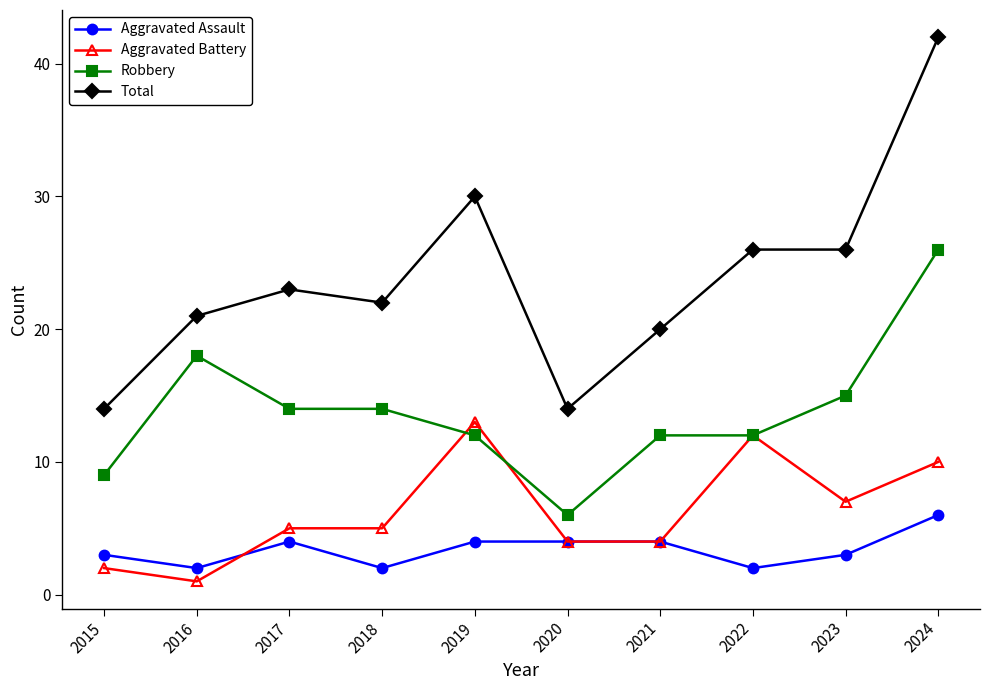

List the series in order of their peak value, lowest first.

Aggravated Assault, Aggravated Battery, Robbery, Total